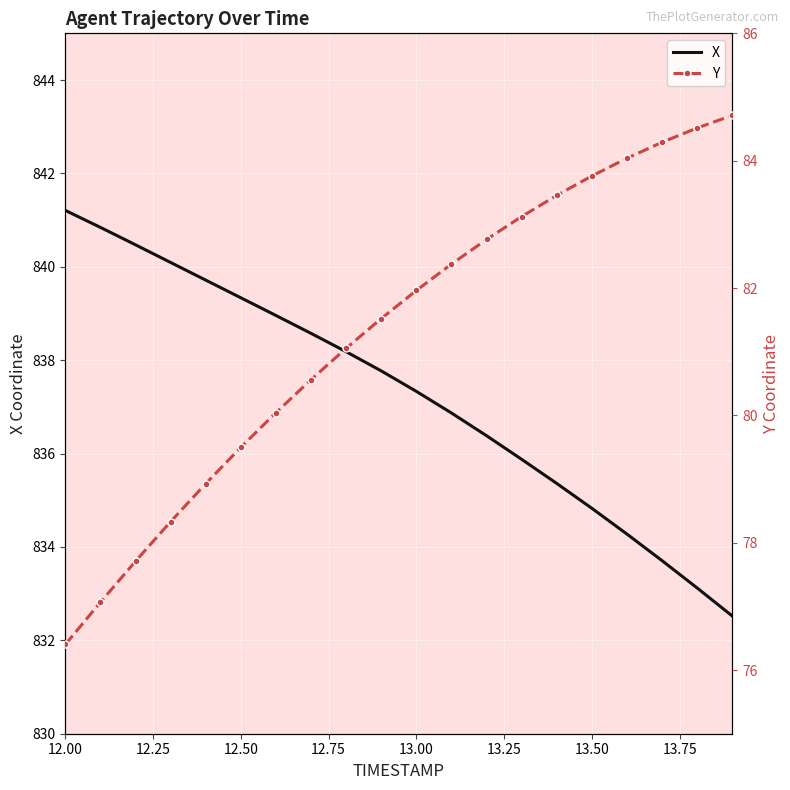

True or false: X has a value of 839.3 at 12.50.

True